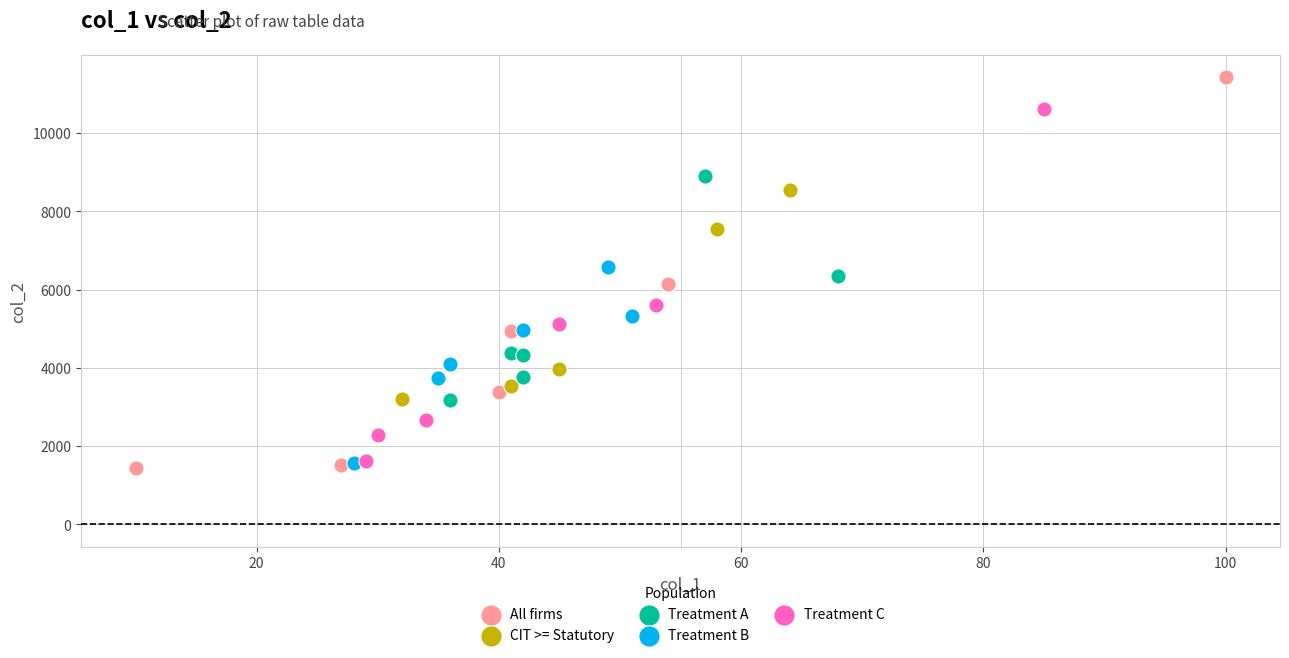

What are all the series names shown in the legend?

All firms, CIT >= Statutory, Treatment A, Treatment B, Treatment C